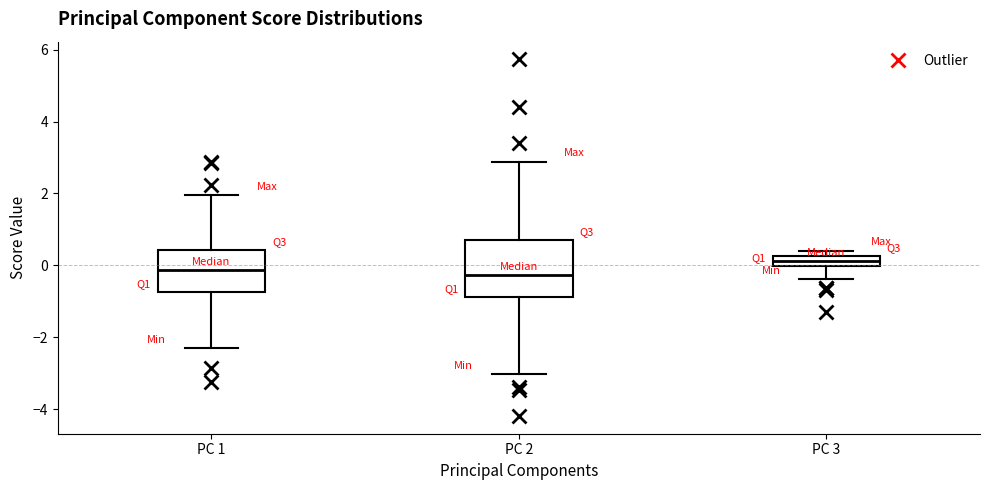

Which box is the tallest, from its lower edge to its upper edge?

PC 2